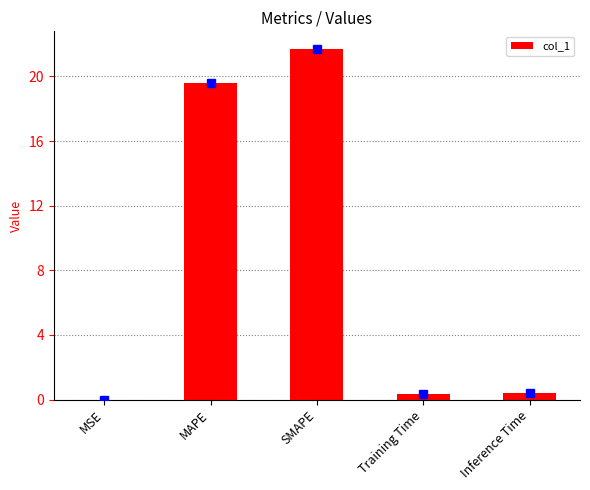

Is it true that the value at MSE is 0.0?

True